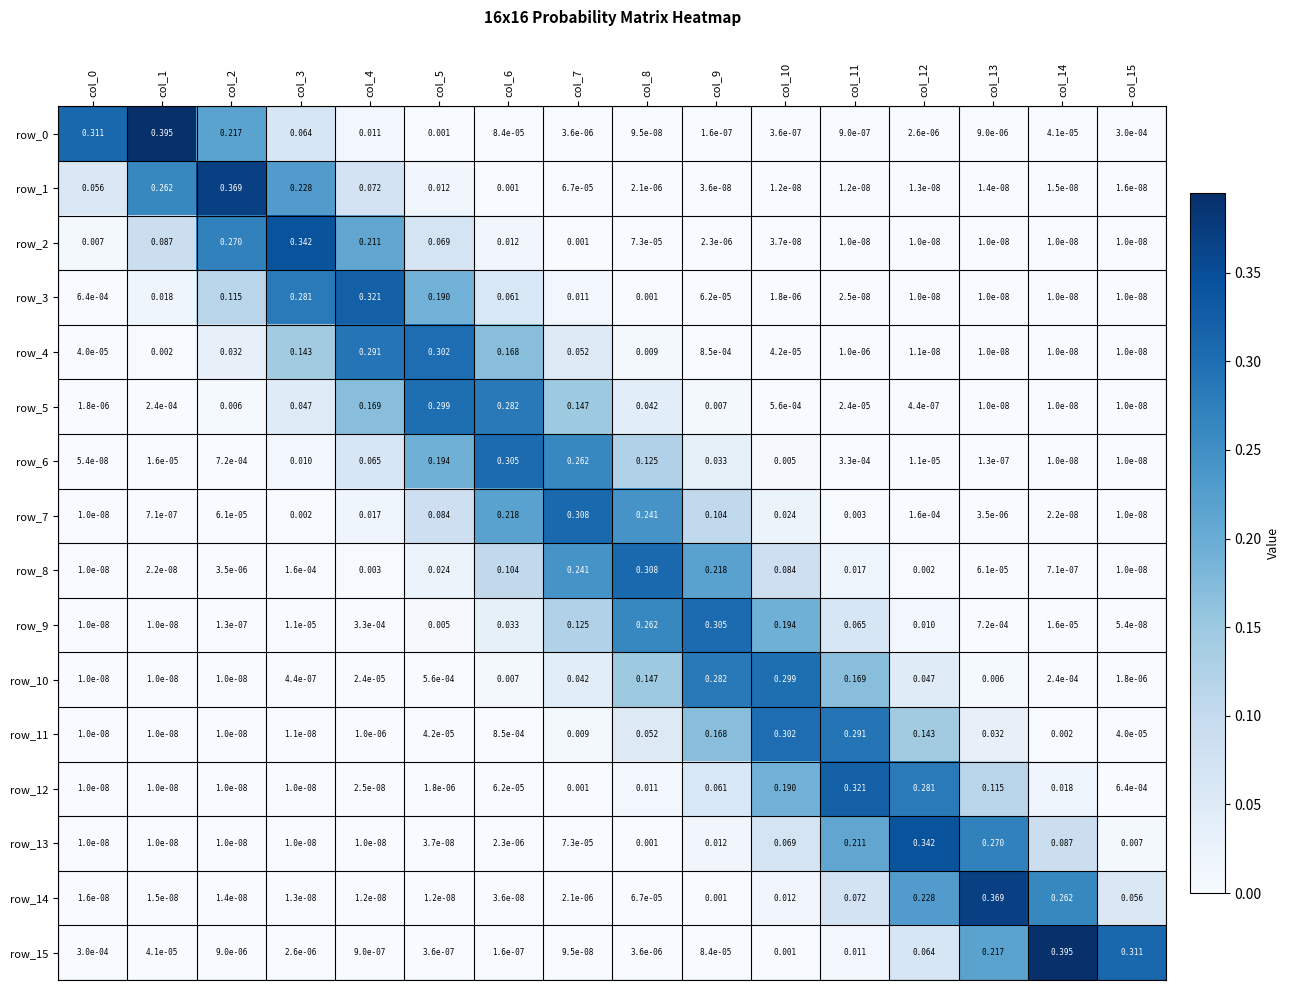

At how many categories does at least one series exceed 0?

16